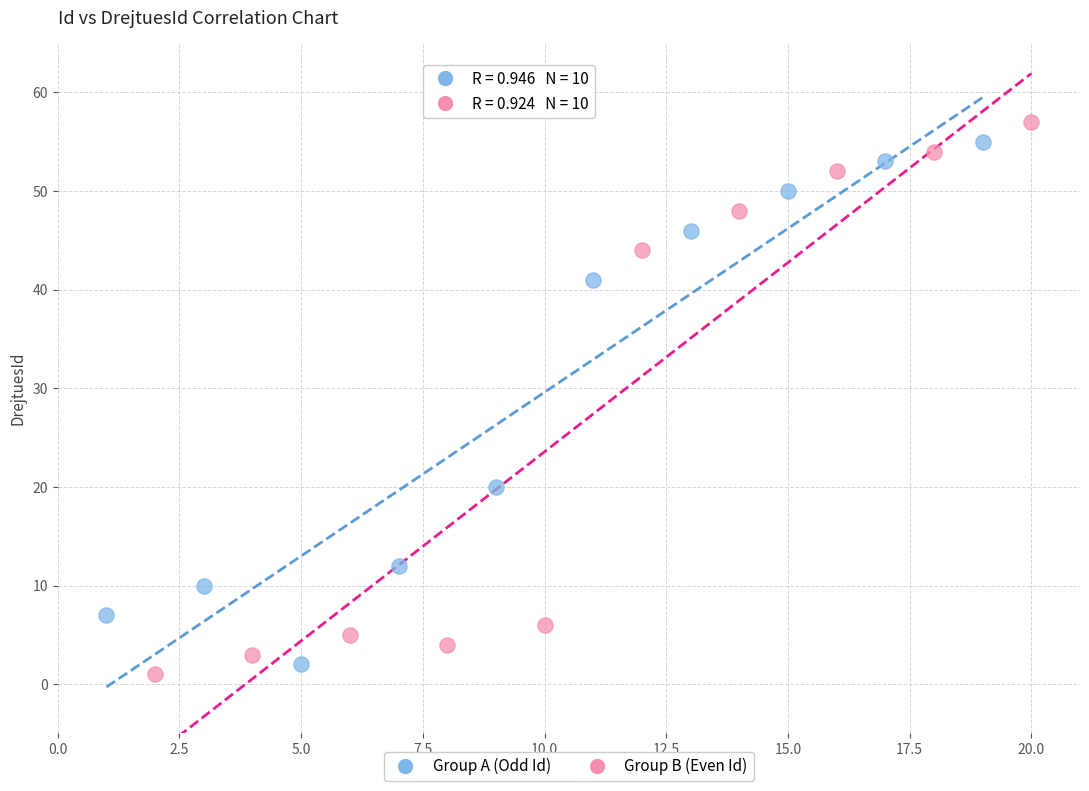

Which series has the largest Y range (max minus min)?

Group B (Even Id)